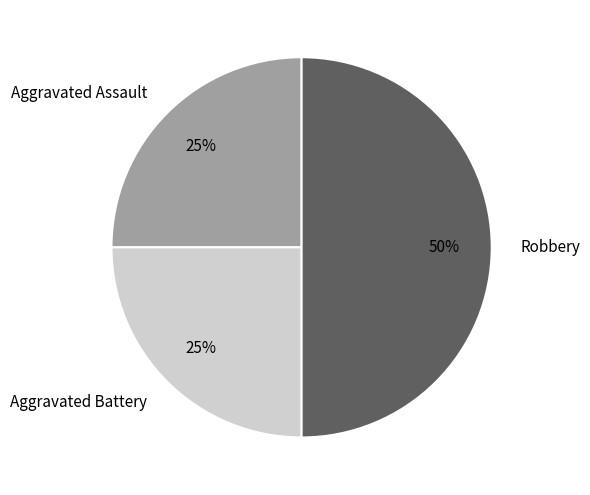

The Aggravated Assault slice represents 17% of the pie. True or false?

False